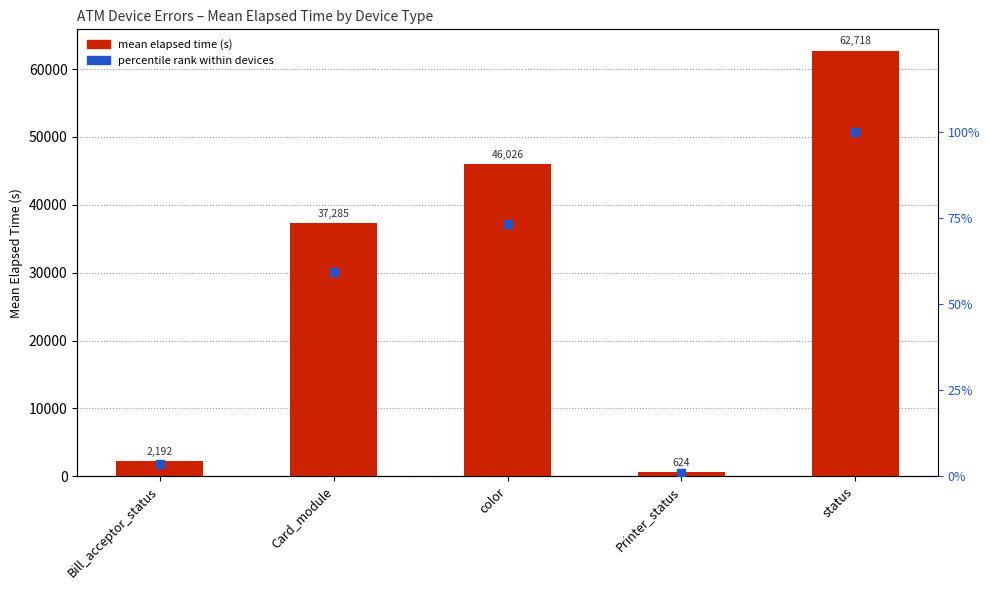

What are all the series names shown in the legend?

Mean Elapsed Time, Percentile rank